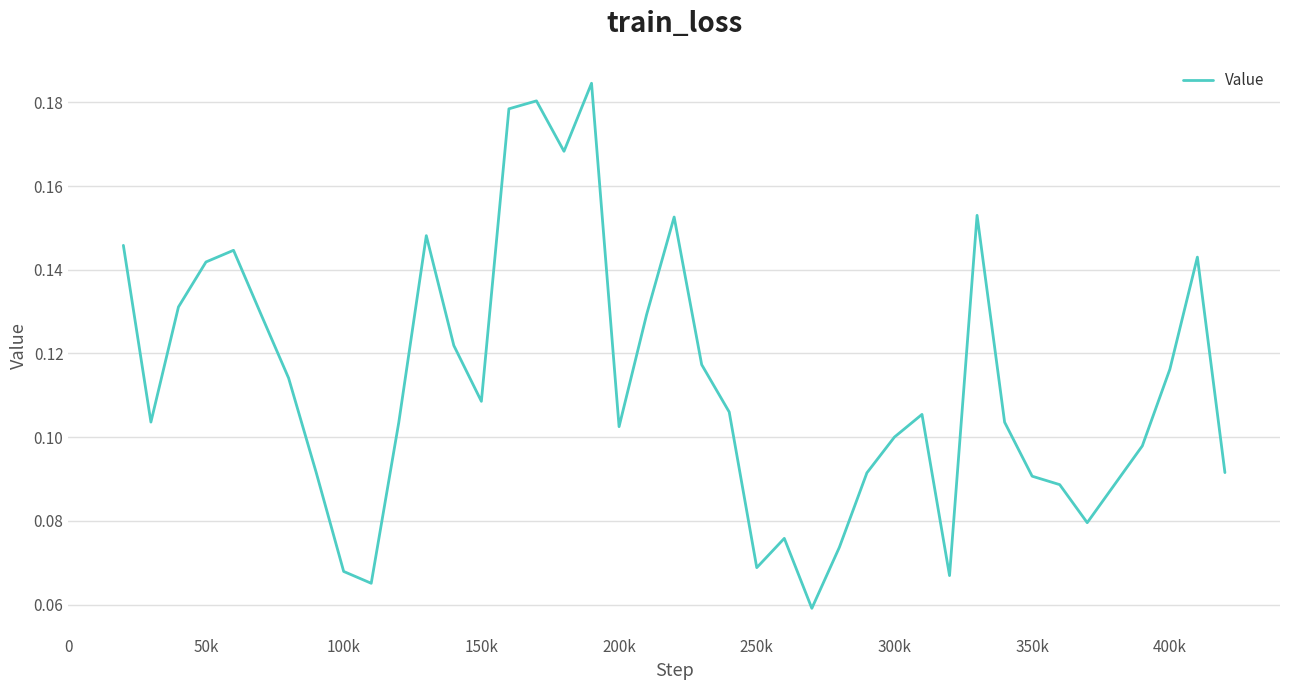

What is the sum of all values?

4.5